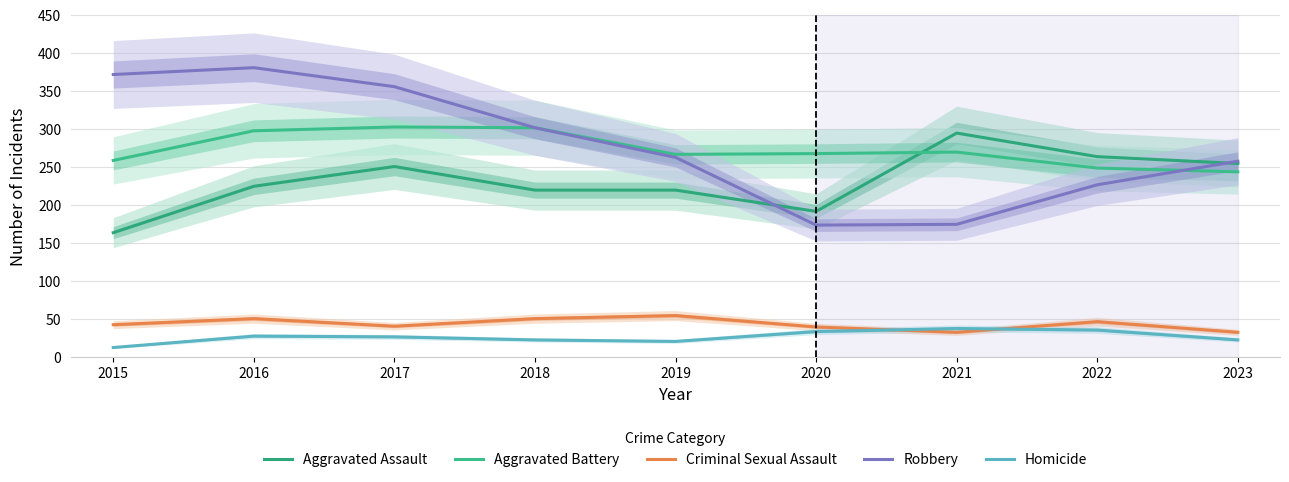

What is the total value across all series at 2018?

898